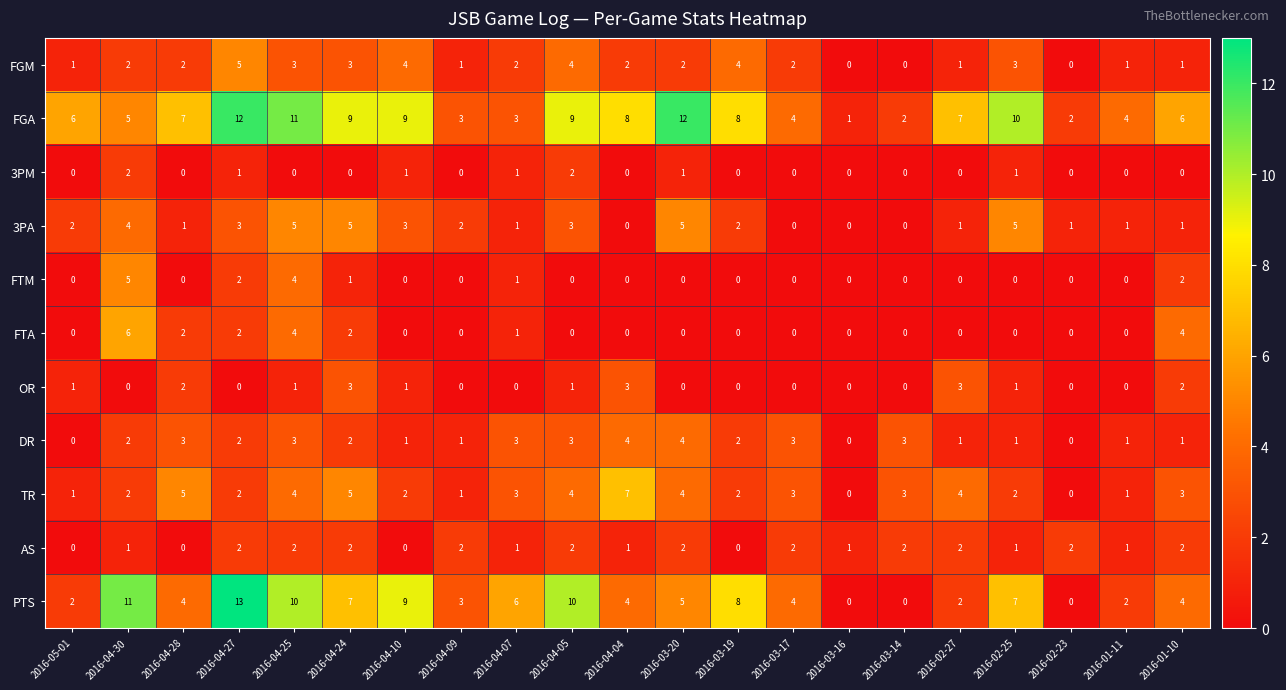

What is the total value across all series at 2016-01-10?

26